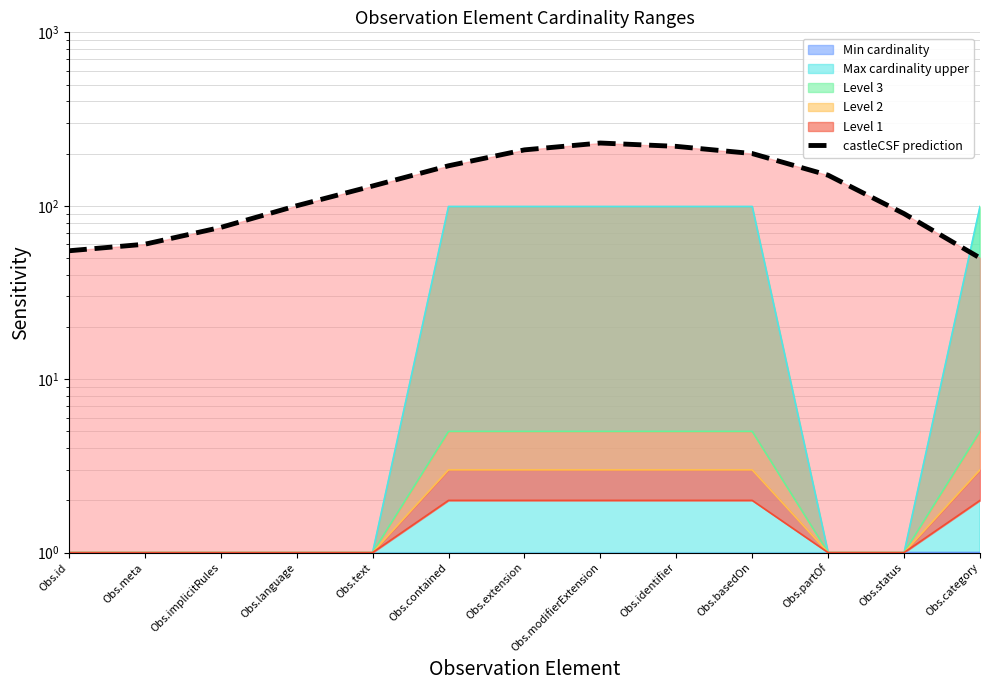

How many lines are shown in the chart?

1